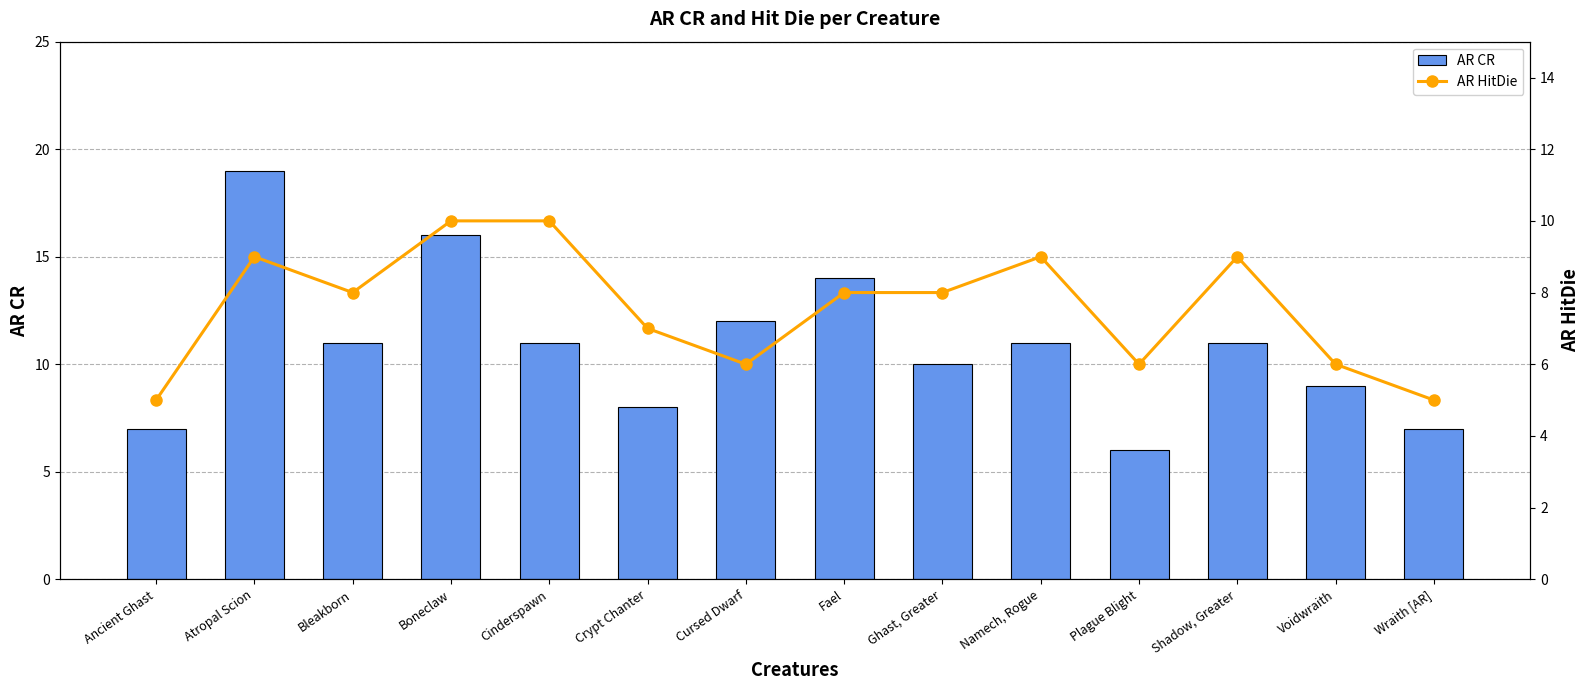

How many categories are shown in the chart?

14